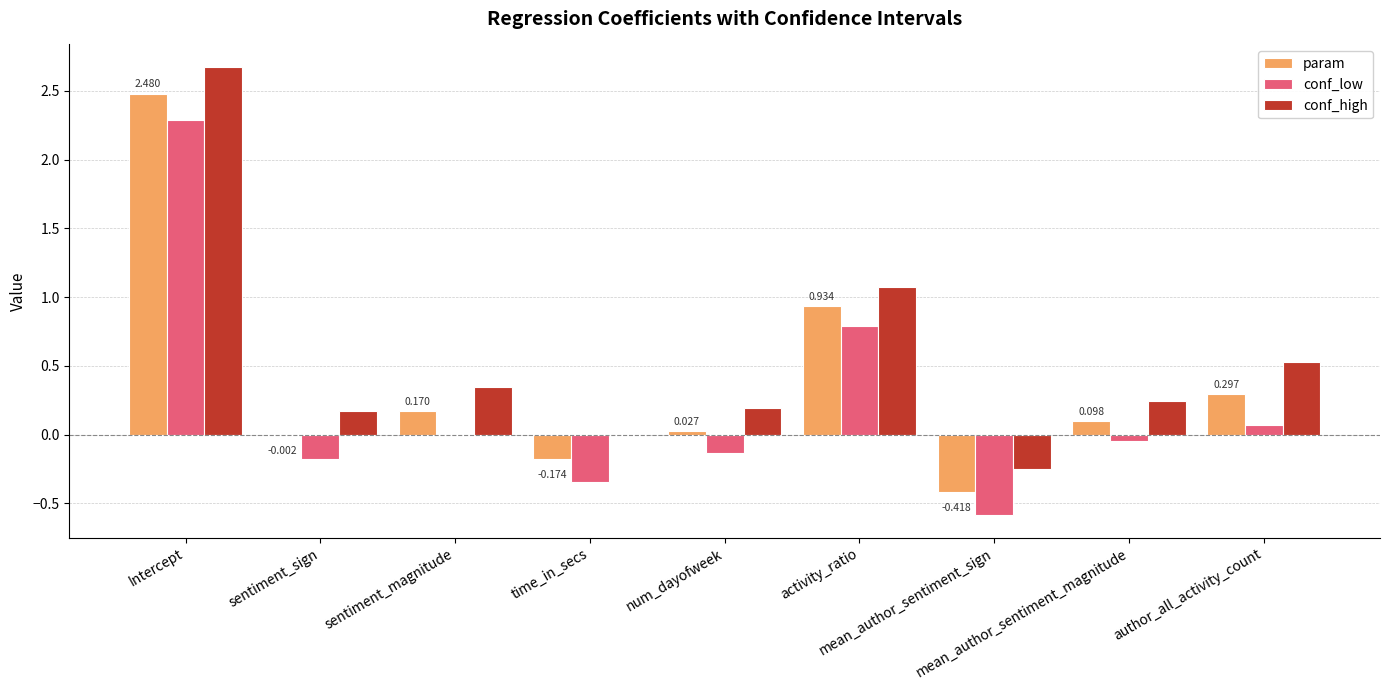

List the series in order of their peak value, lowest first.

conf_low, param, conf_high